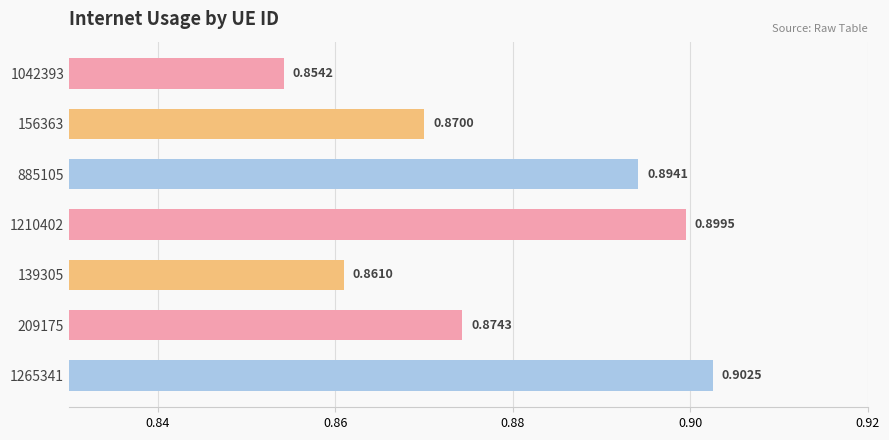

Which has a higher value, 209175 or 1210402?

1210402